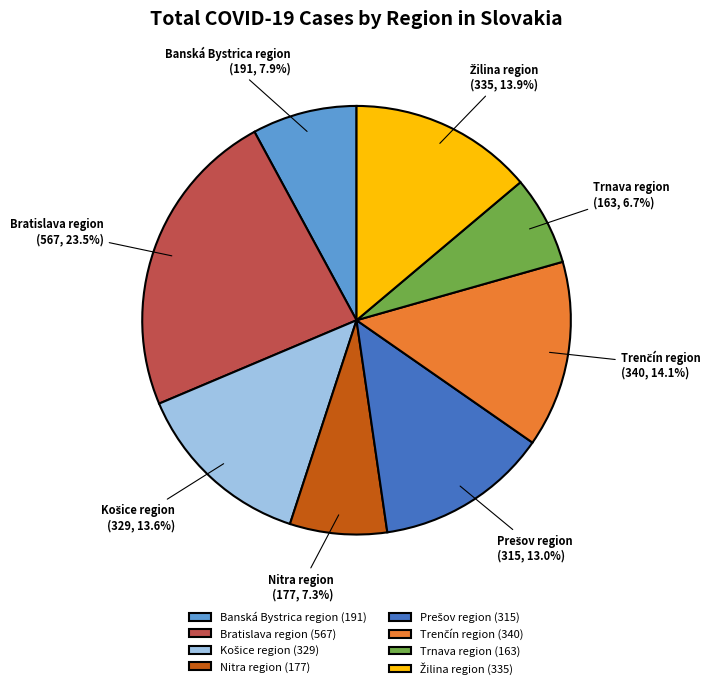

What is the total percentage of Nitra region and Banská Bystrica region?

15.2%